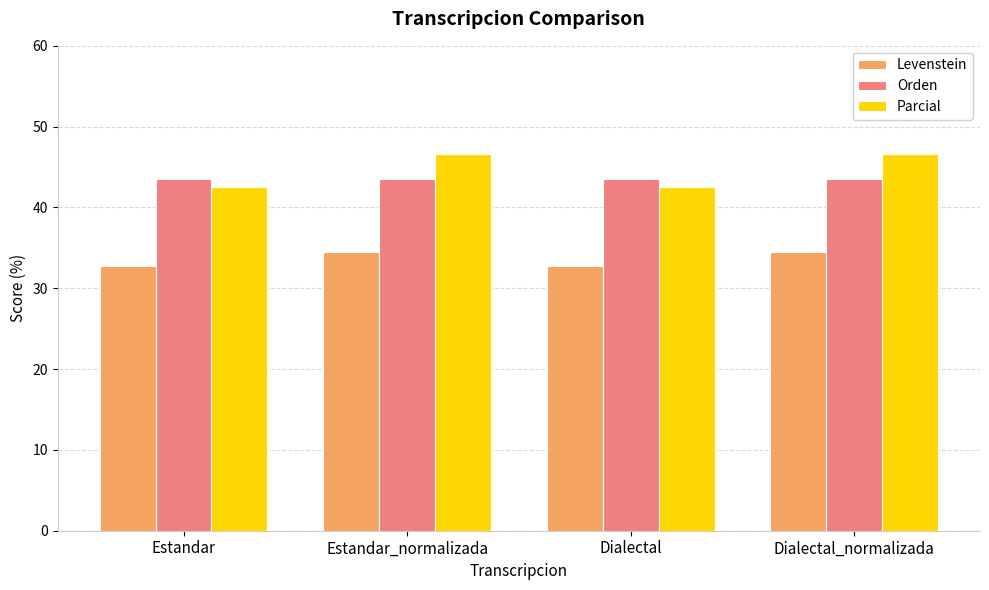

What is the sum of the Orden values at Dialectal and Dialectal_normalizada?

87.0